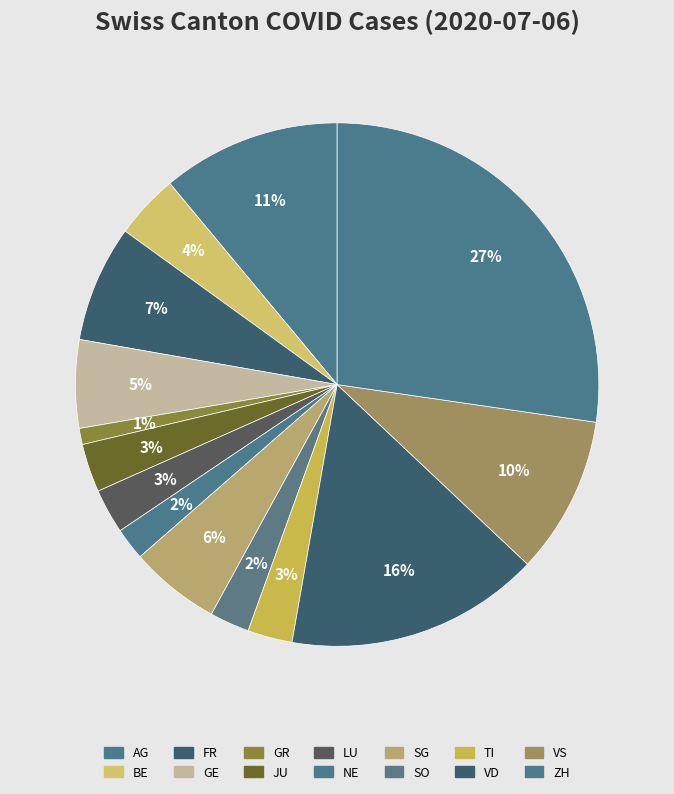

To the nearest percent, what is the average slice percentage?

7%